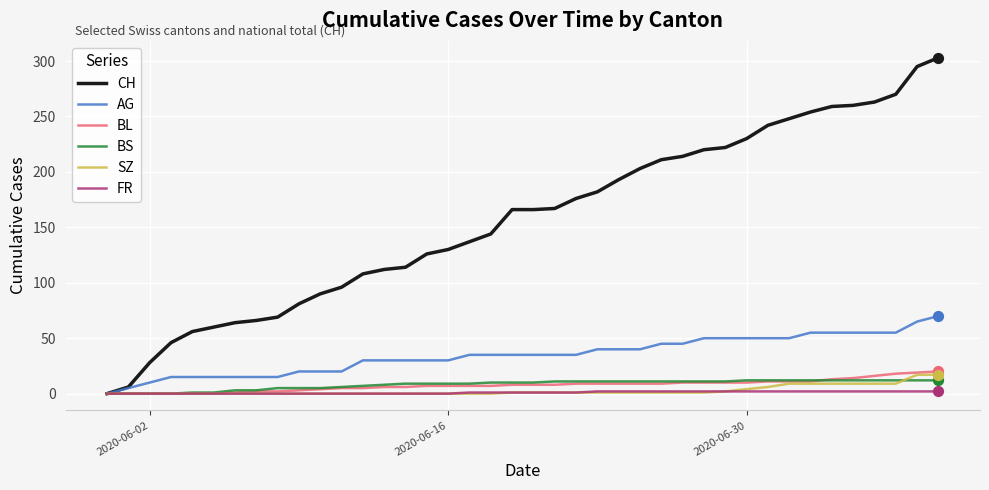

Which series has the largest total across all categories?

CH